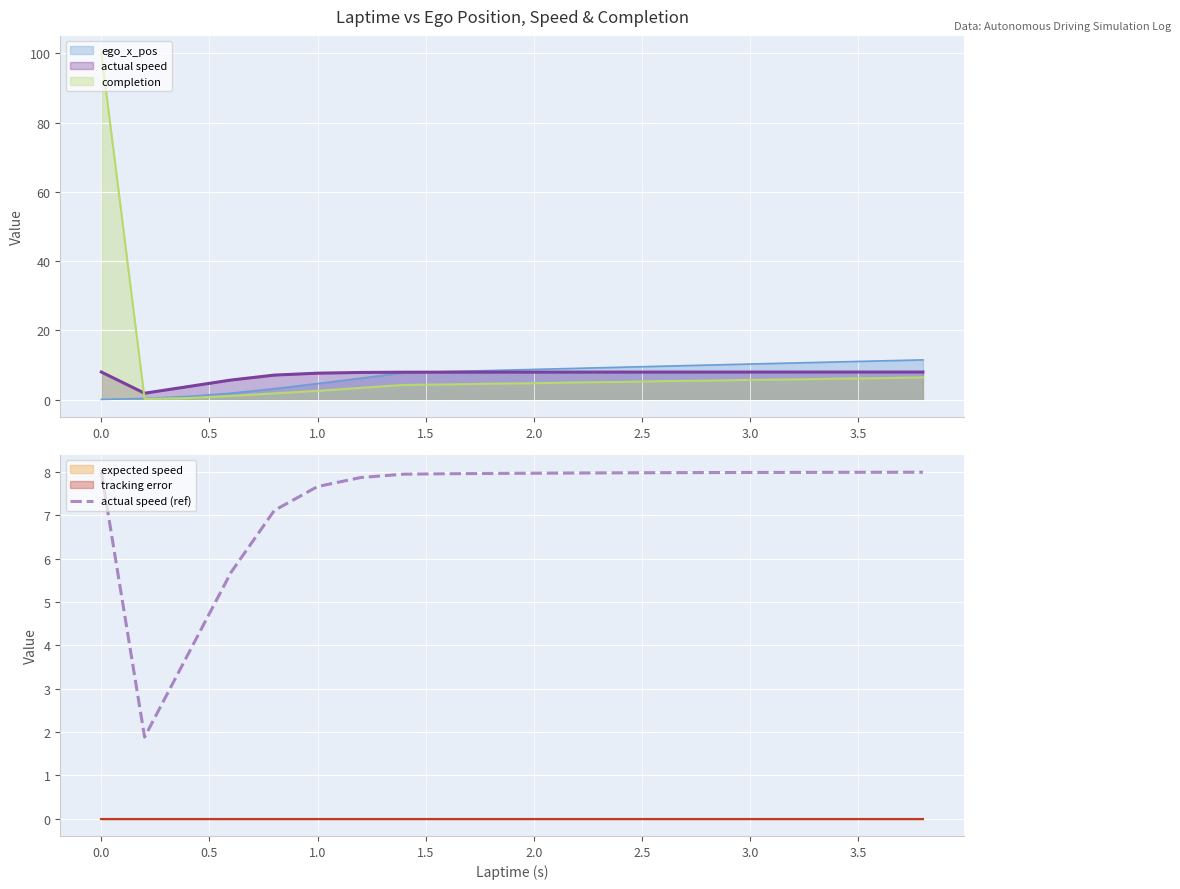

True or false: actual speed (ref) has a value of 3.1 at 3.0.

False